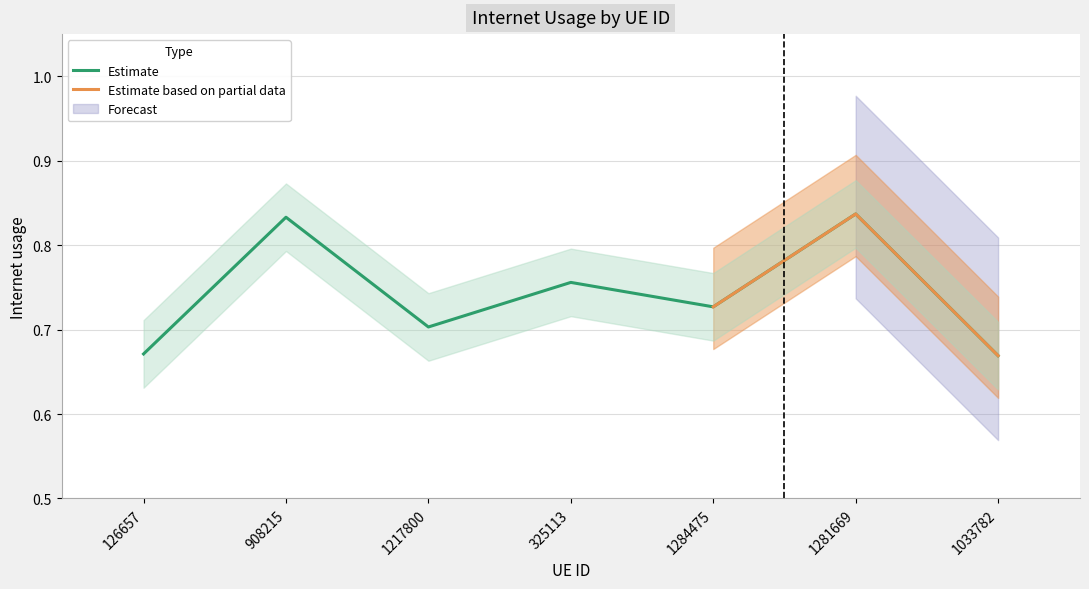

The chart shows a value of 0.7 at 126657. True or false?

True